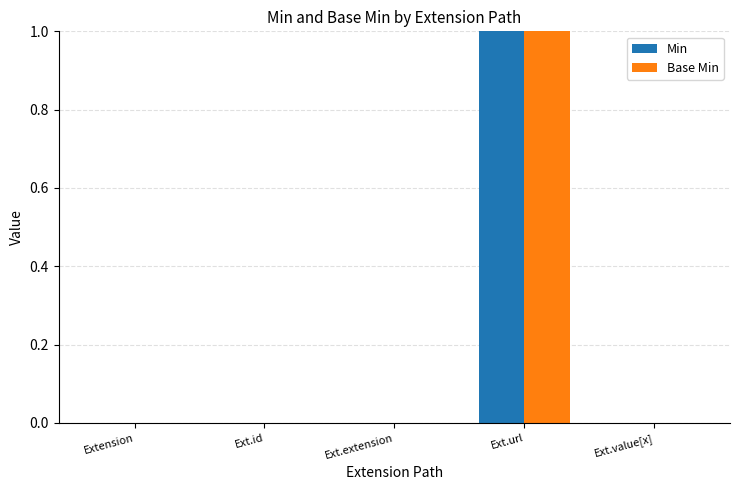

True or false: Min has a value of 0 at Extension.

True